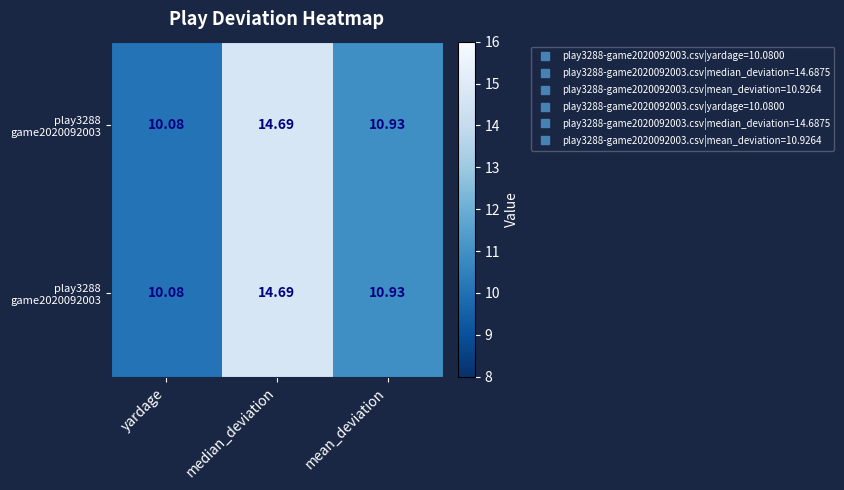

What is the maximum value shown in the chart?

14.7